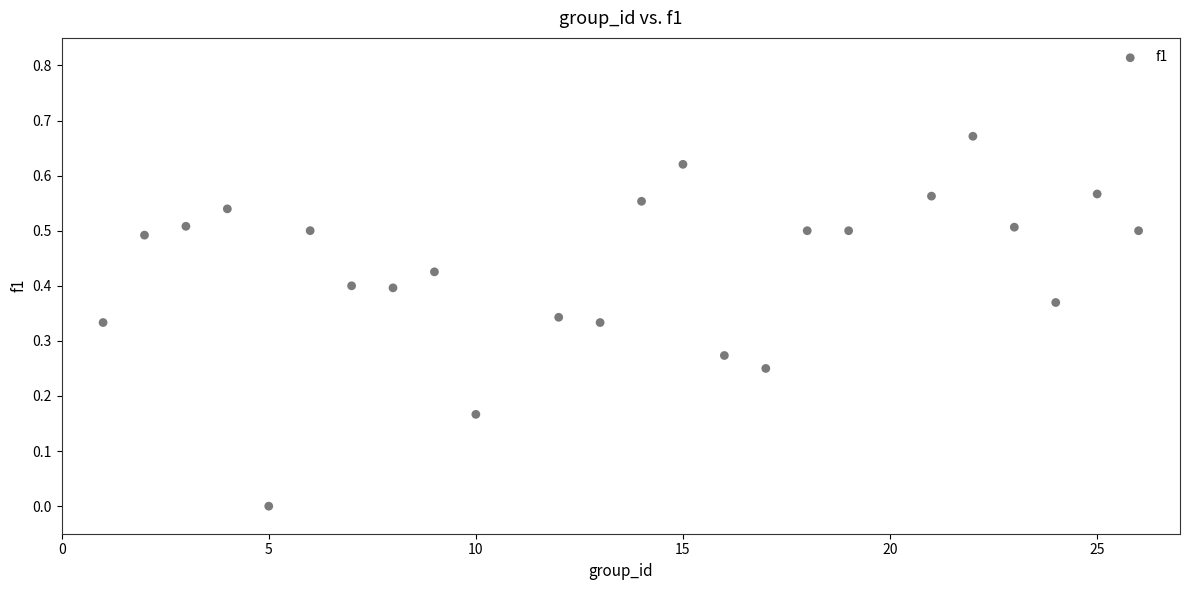

What is the range of X values (max minus min)?

25.0